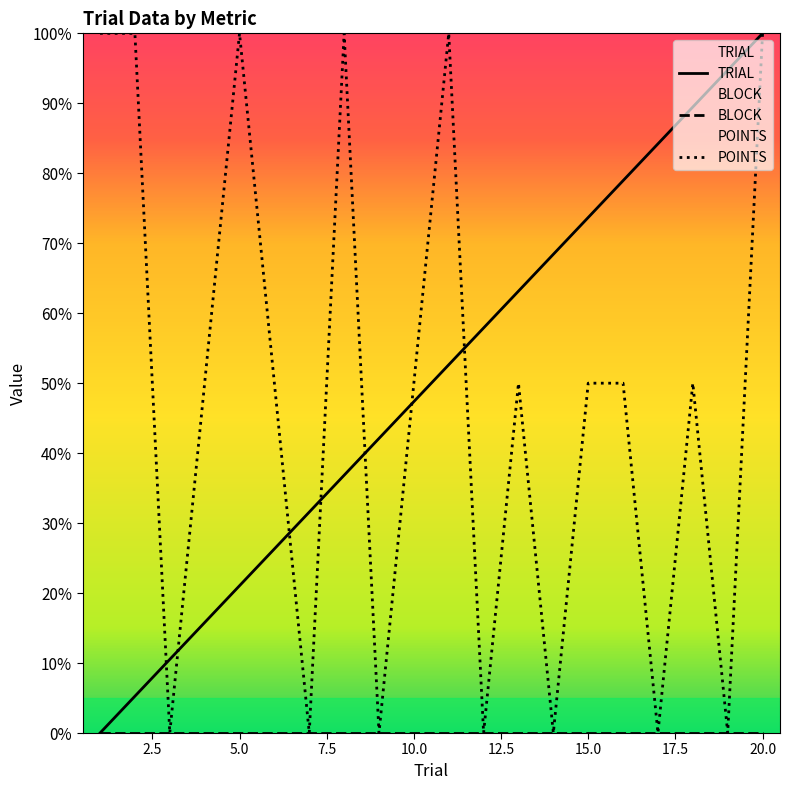

What is the spread (max minus min) of values at 1?

100.0